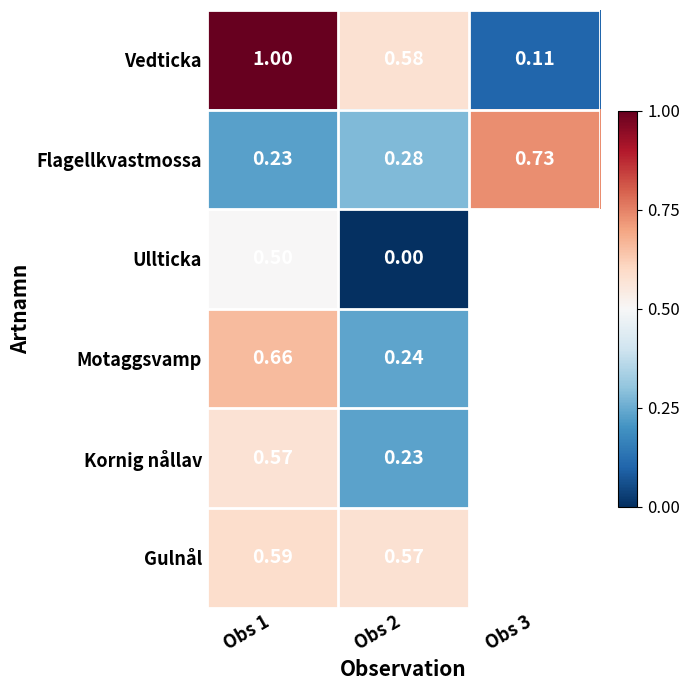

Is the value of Flagellkvastmossa at Obs 3 greater than the value of Vedticka at Obs 1?

No